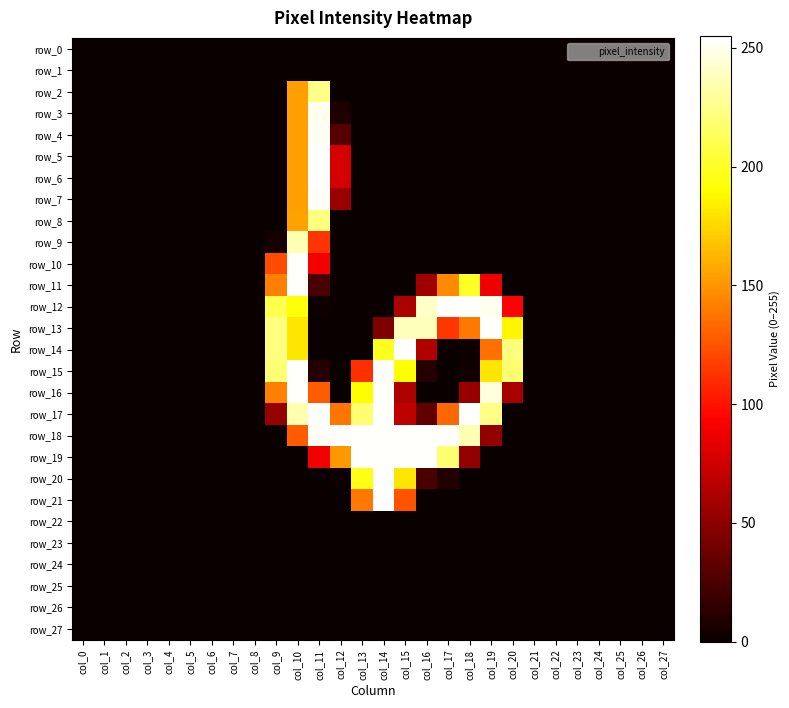

What is the difference between the highest and lowest values at col_17?

254